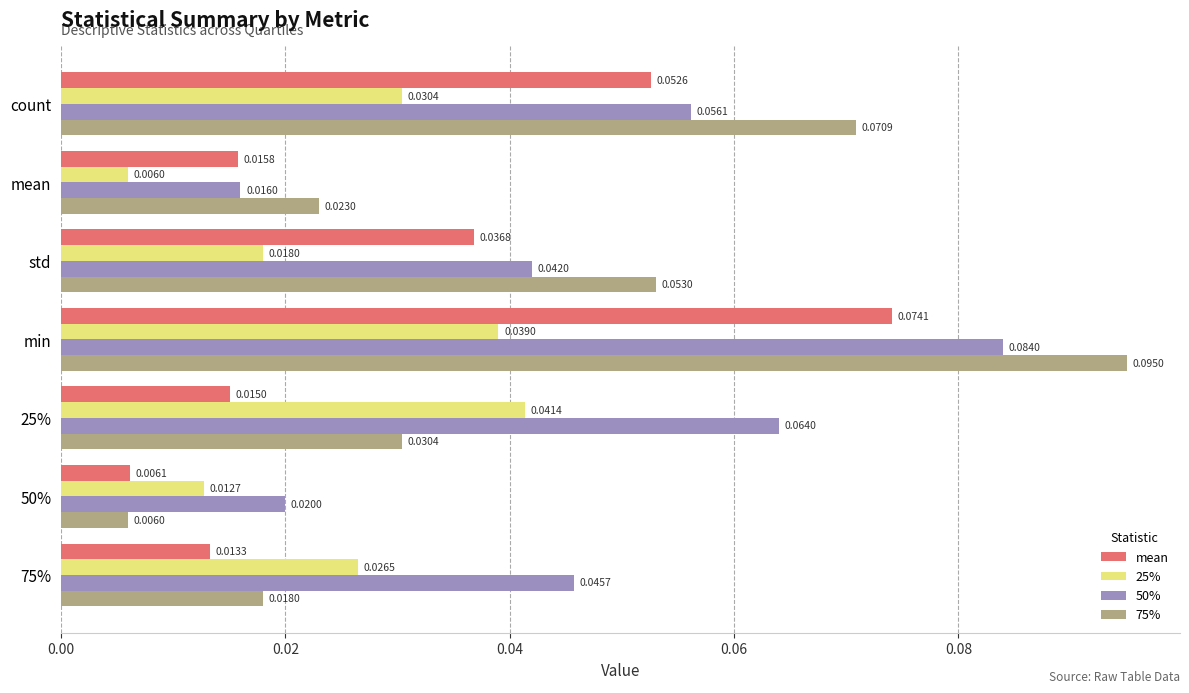

How many categories are shown in the chart?

7